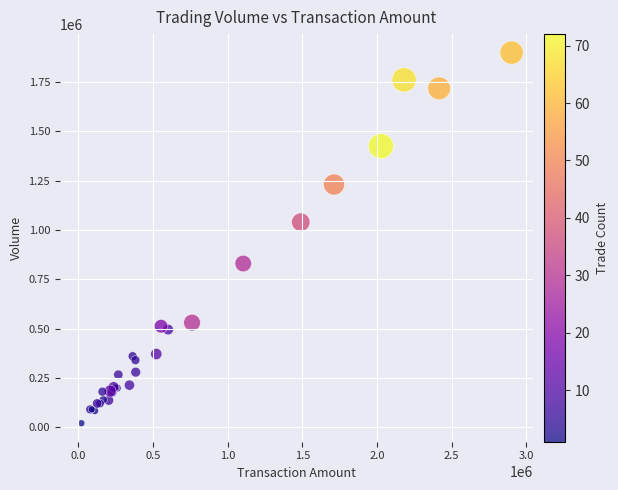

What Y value in the scatter plot is closest to 960000?

1040000